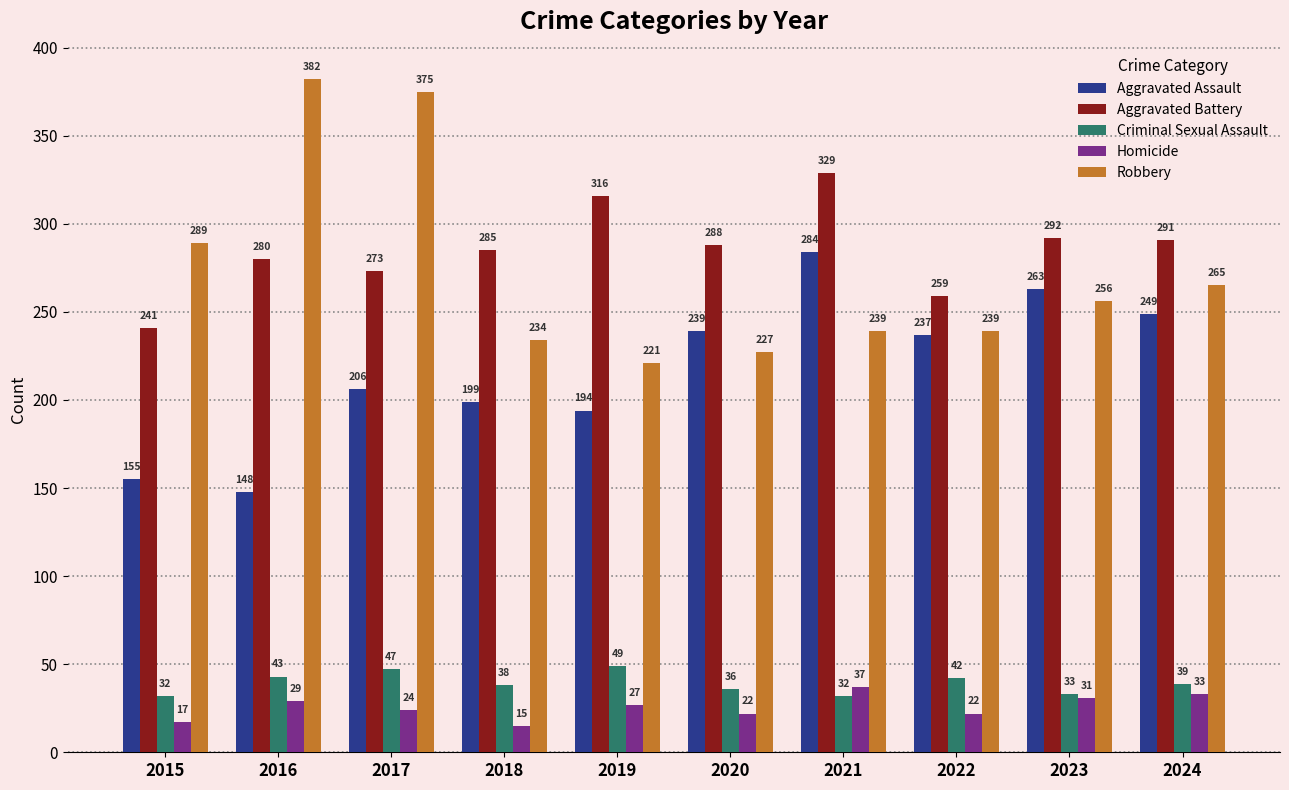

Which series changed the most between 2016 and 2024?

Robbery